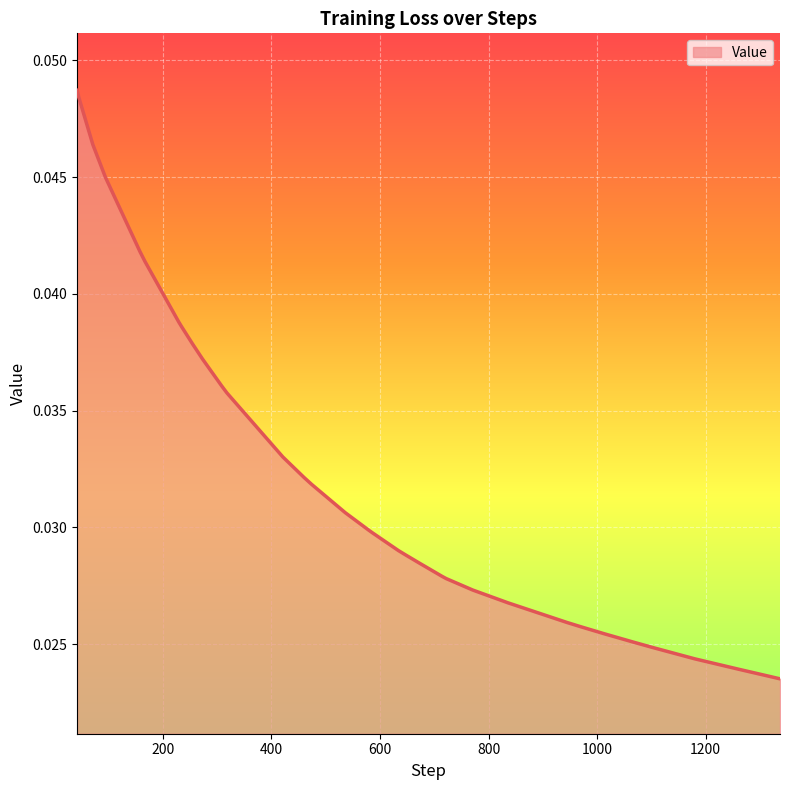

Count the values in the range 0 to 1.

40